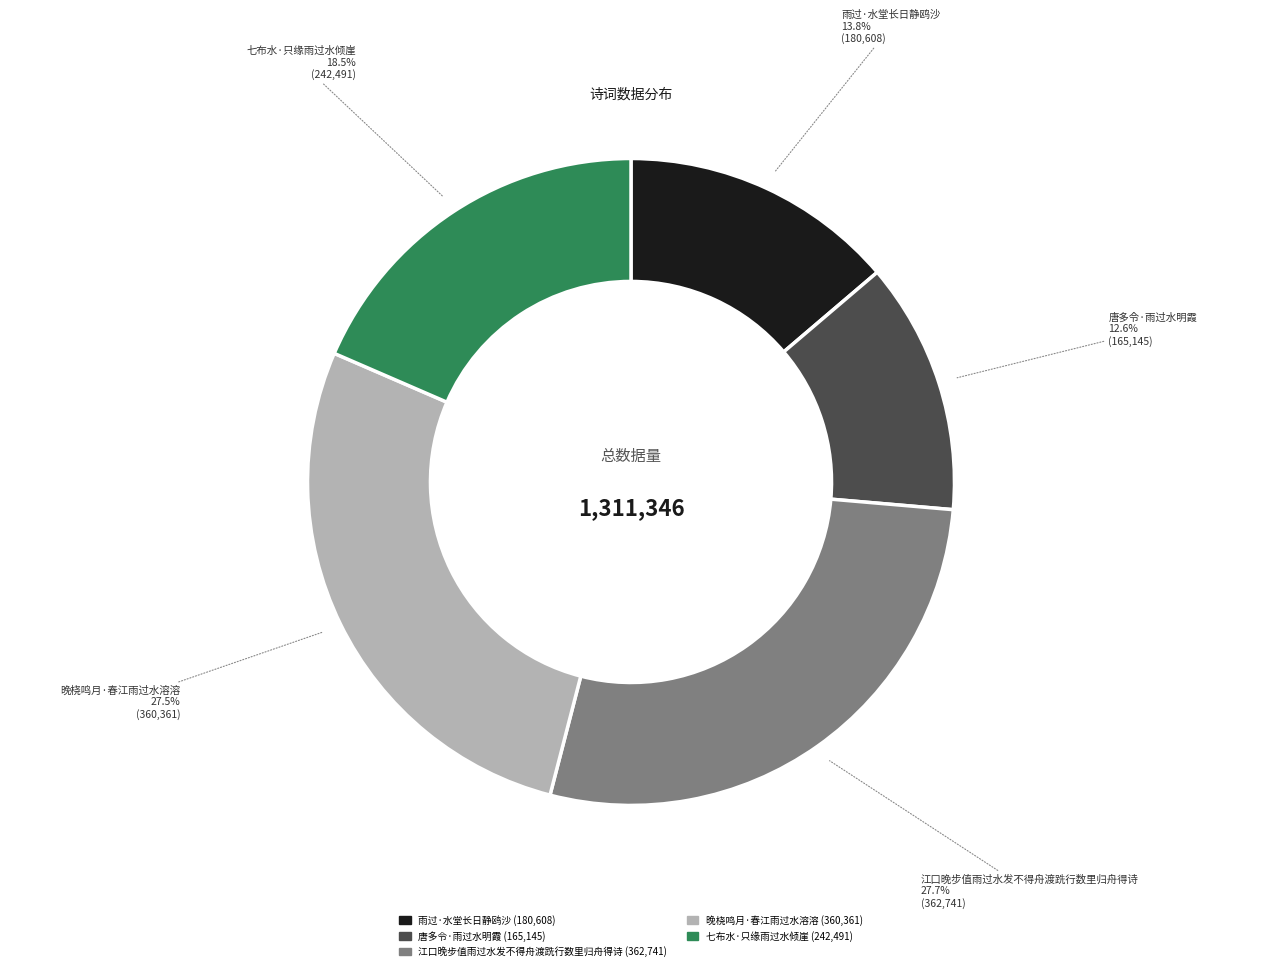

Between 雨过·水堂长日静鸥沙 and 江口晚步值雨过水发不得舟渡跣行数里归舟得诗, which is larger?

江口晚步值雨过水发不得舟渡跣行数里归舟得诗